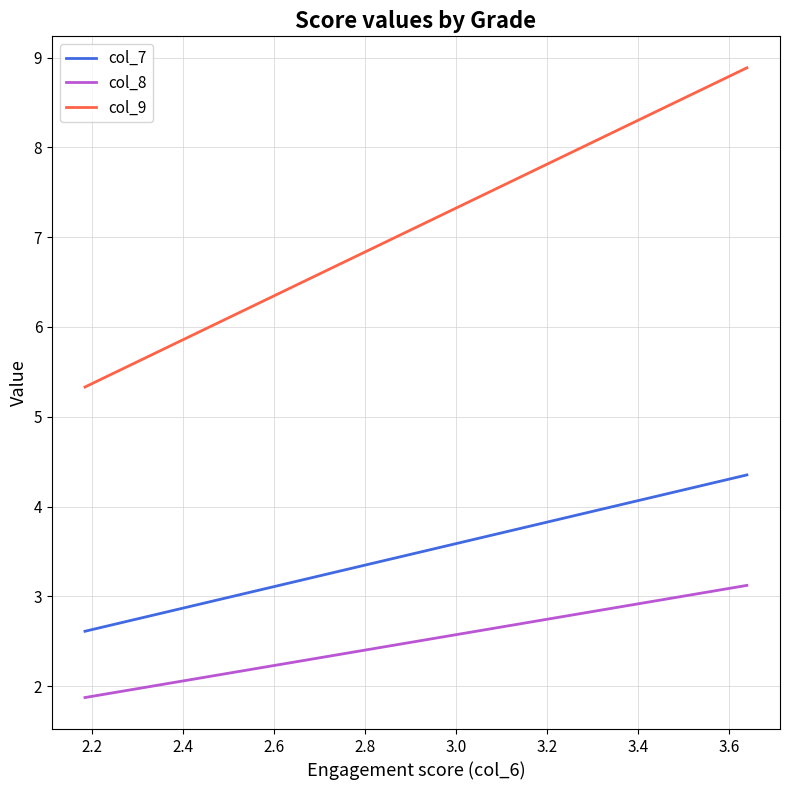

Which series has the largest total across all categories?

col_9